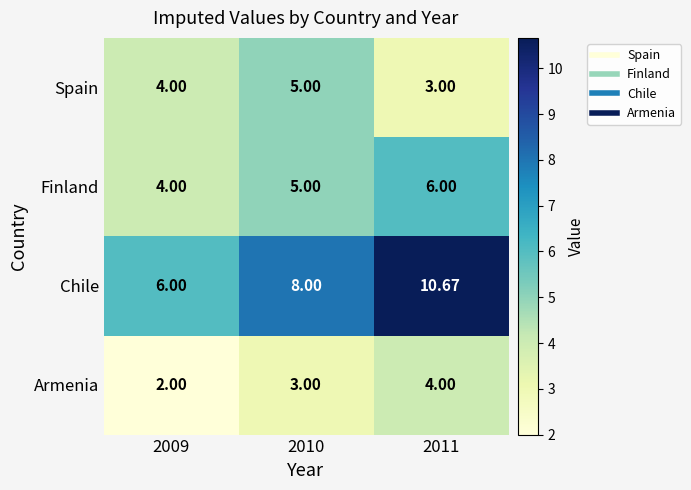

Which series has the largest total across all categories?

Chile